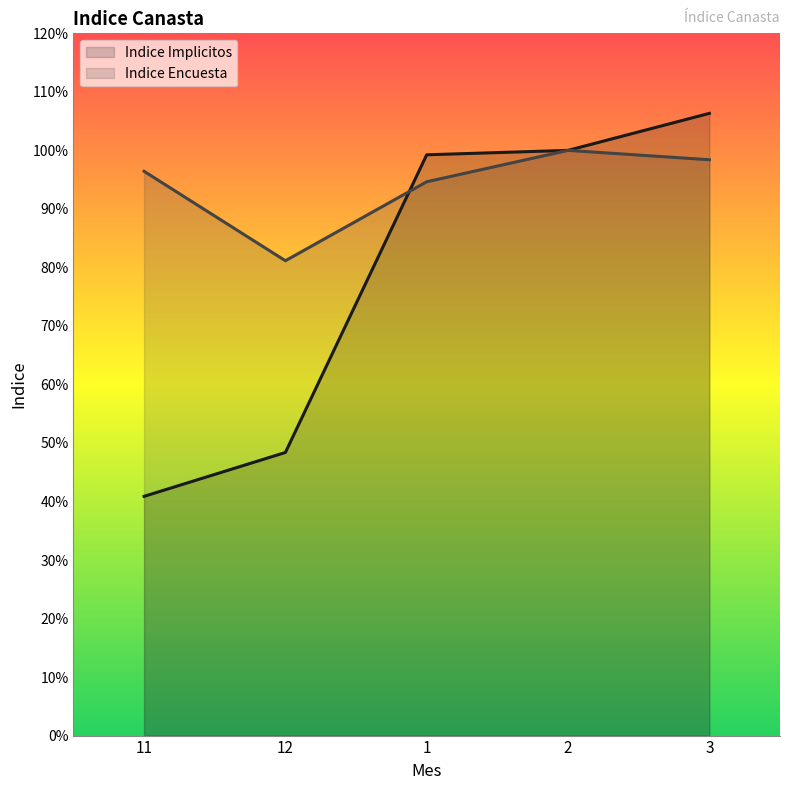

Rank the series by their maximum value, from highest to lowest.

Indice Implicitos, Indice Encuesta